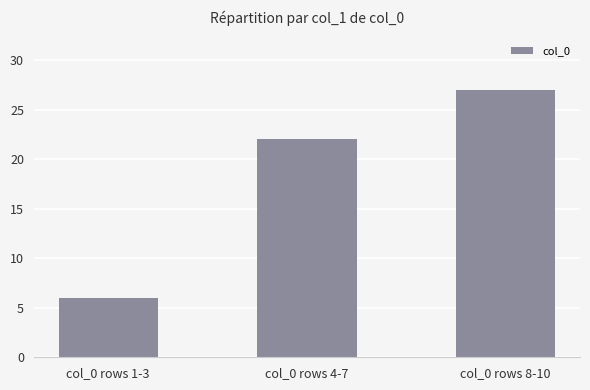

What is the change in value from col_0 rows 4-7 to col_0 rows 8-10?

+5